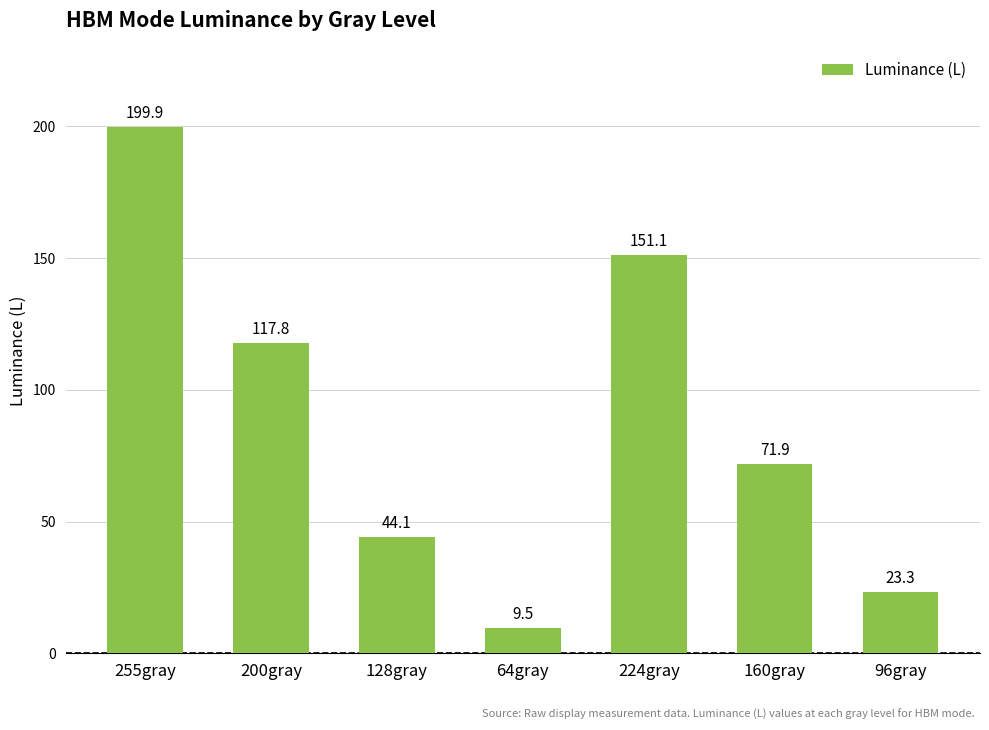

What is the sum of the values at 160gray and 96gray?

95.1